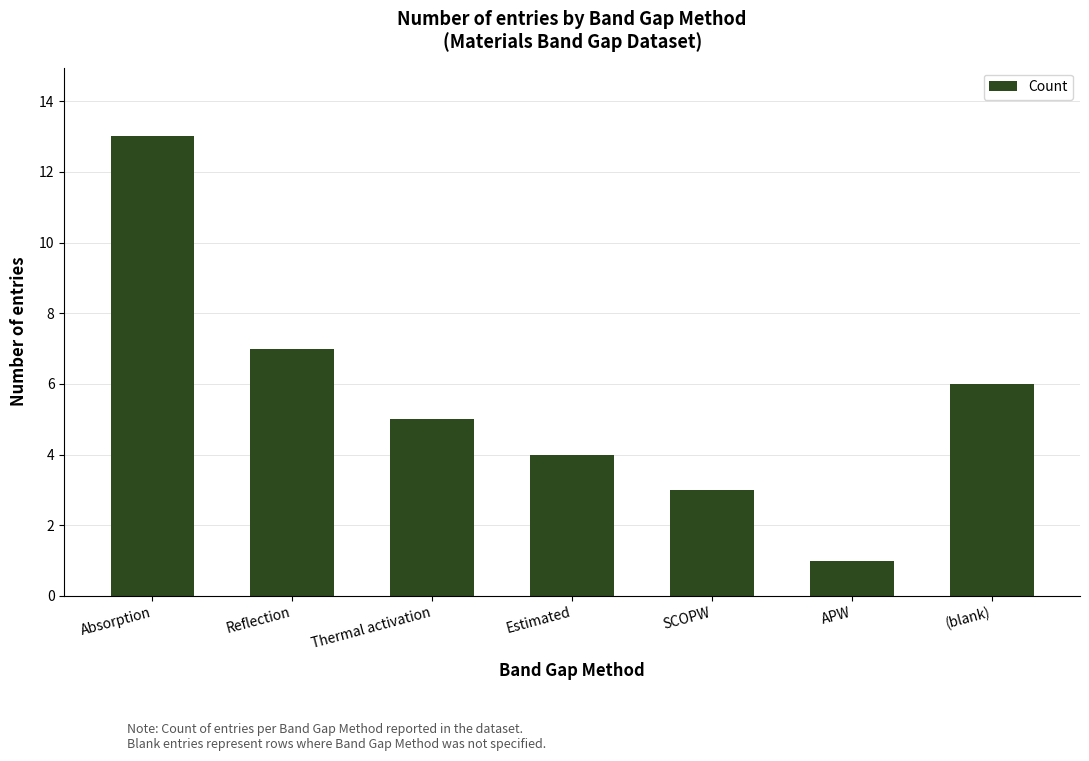

How many bars are there in total?

7